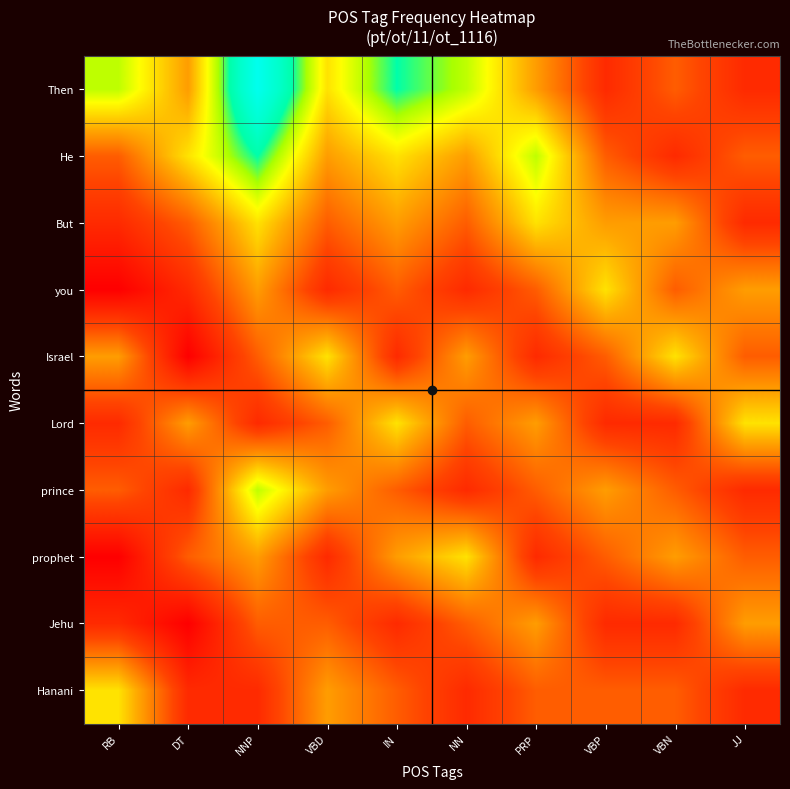

Reading right to left, list all the values displayed in this chart.

Then: JJ=1	VBN=2	VBP=1	PRP=3	NN=5	IN=6	VBD=4	NNP=8	DT=3	RB=5
He: JJ=2	VBN=1	VBP=2	PRP=5	NN=3	IN=4	VBD=3	NNP=6	DT=4	RB=2
But: JJ=1	VBN=3	VBP=3	PRP=4	NN=2	IN=3	VBD=2	NNP=4	DT=2	RB=1
you: JJ=3	VBN=2	VBP=4	PRP=2	NN=1	IN=2	VBD=1	NNP=3	DT=1	RB=0
Israel: JJ=2	VBN=4	VBP=2	PRP=1	NN=3	IN=1	VBD=4	NNP=2	DT=0	RB=3
Lord: JJ=4	VBN=1	VBP=1	PRP=3	NN=2	IN=4	VBD=2	NNP=1	DT=3	RB=1
prince: JJ=1	VBN=2	VBP=3	PRP=2	NN=1	IN=2	VBD=3	NNP=5	DT=1	RB=2
prophet: JJ=2	VBN=3	VBP=2	PRP=1	NN=4	IN=3	VBD=1	NNP=3	DT=2	RB=0
Jehu: JJ=3	VBN=1	VBP=1	PRP=3	NN=2	IN=1	VBD=2	NNP=2	DT=0	RB=1
Hanani: JJ=1	VBN=2	VBP=2	PRP=2	NN=1	IN=2	VBD=3	NNP=1	DT=1	RB=4